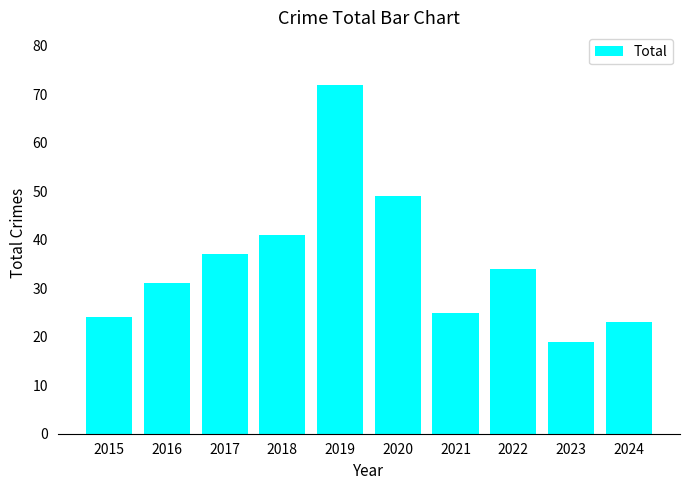

The value at 2019 is 72. True or false?

True